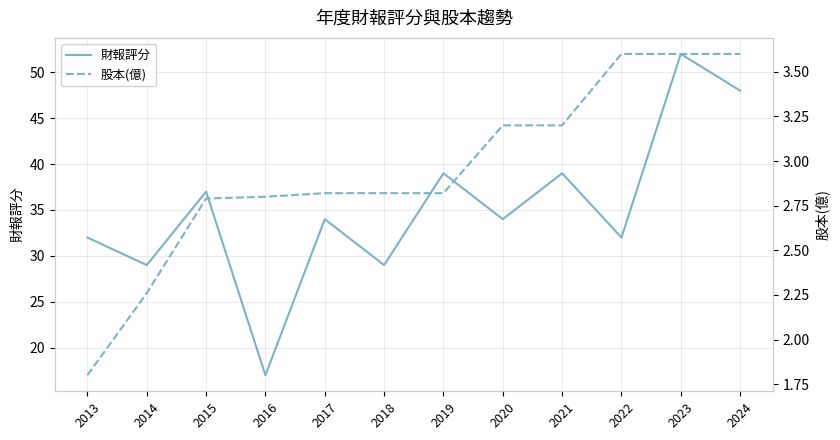

What is the difference between the maximum and minimum values in the 財報評分 series?

35